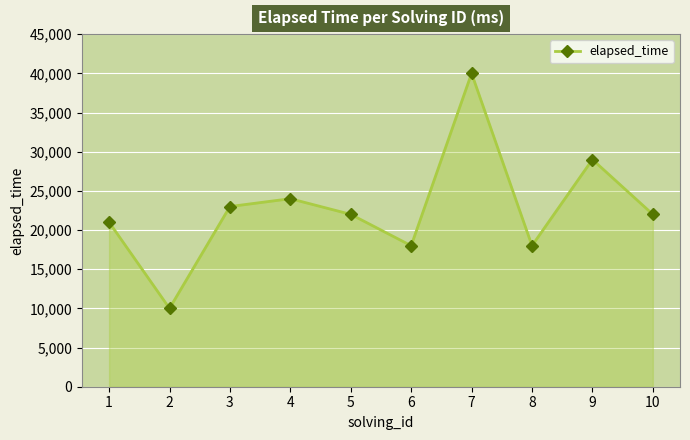

Read the value at 10, to the nearest 10.

22000